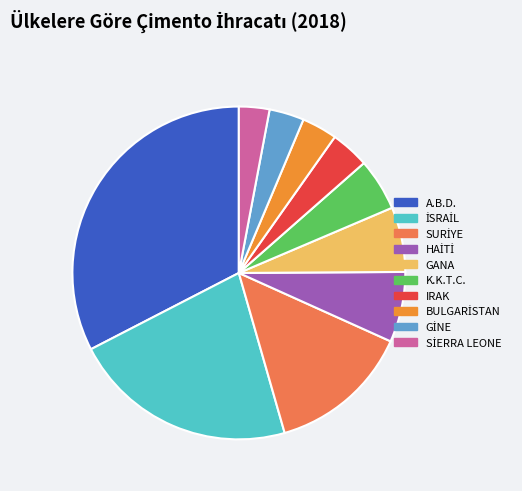

Is it true that A.B.D. is 33% of the pie?

True